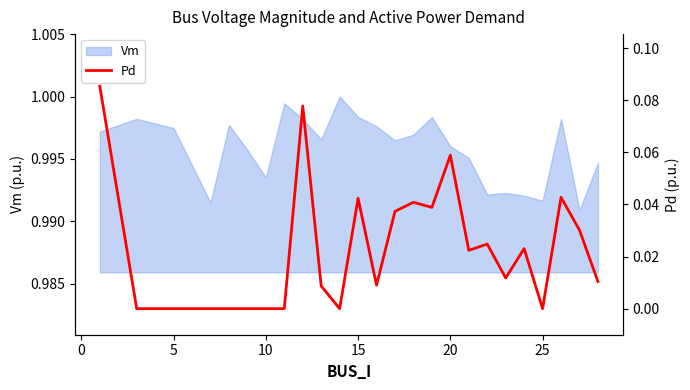

Is it true that Vm equals 0.4 at 20?

False